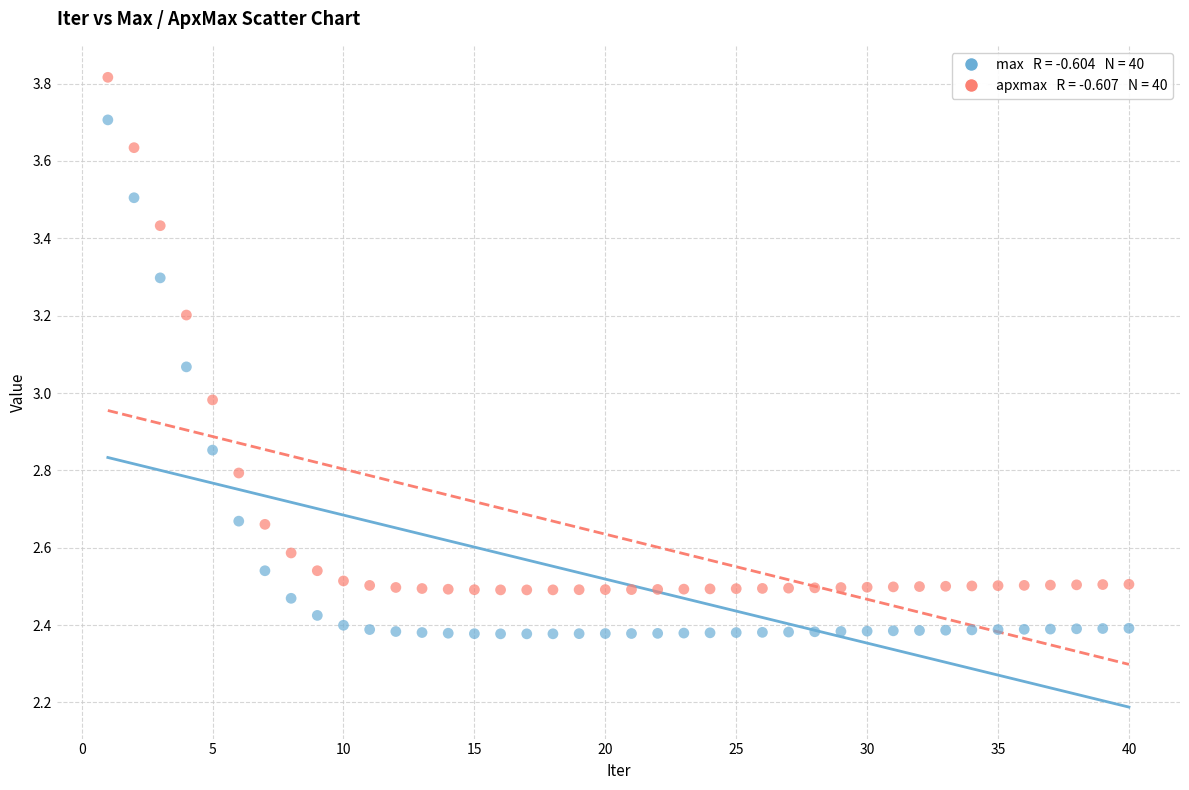

Across all data points, what is the range of X values (max minus min)?

39.0